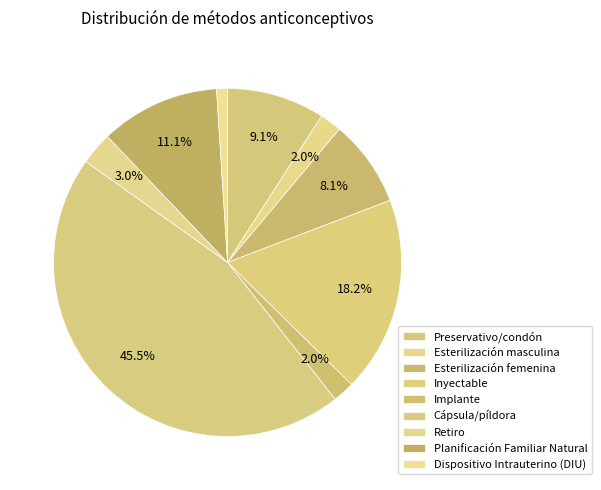

Is there any slice that represents more than half of the pie?

No